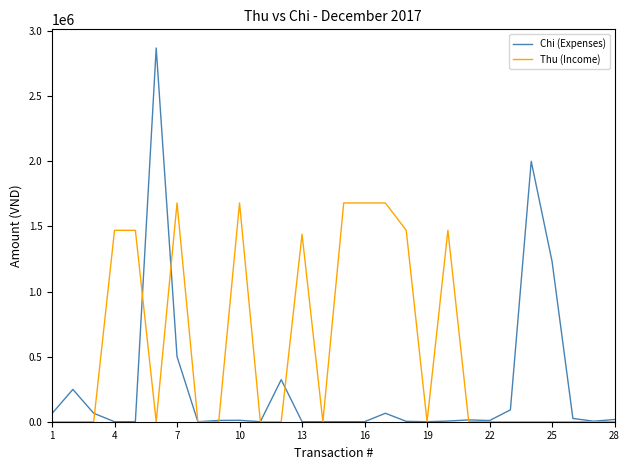

Which series has the widest spread of values?

Chi (Expenses)